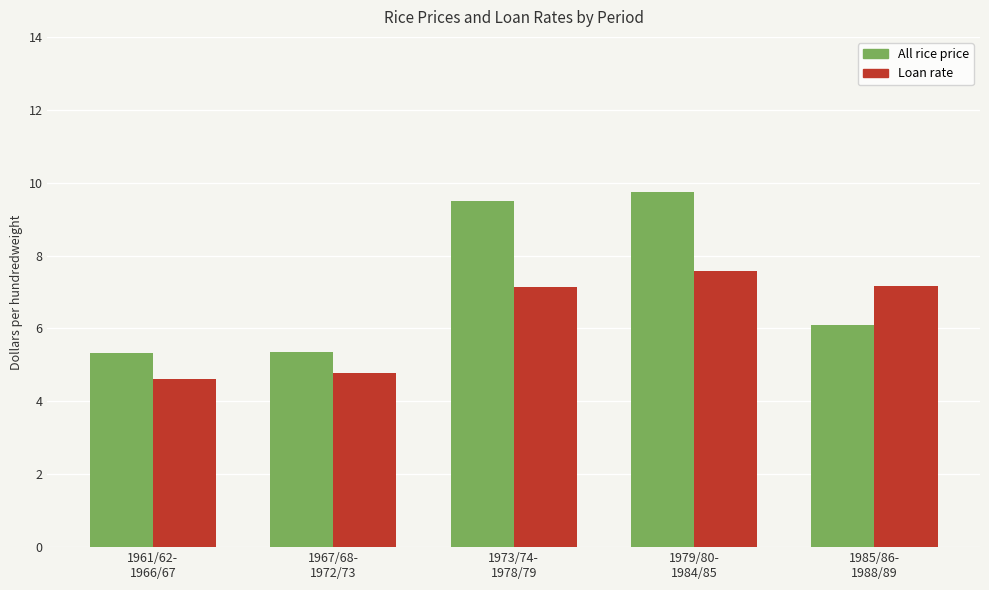

Rank the series by their maximum value, from lowest to highest.

Loan rate, All rice price